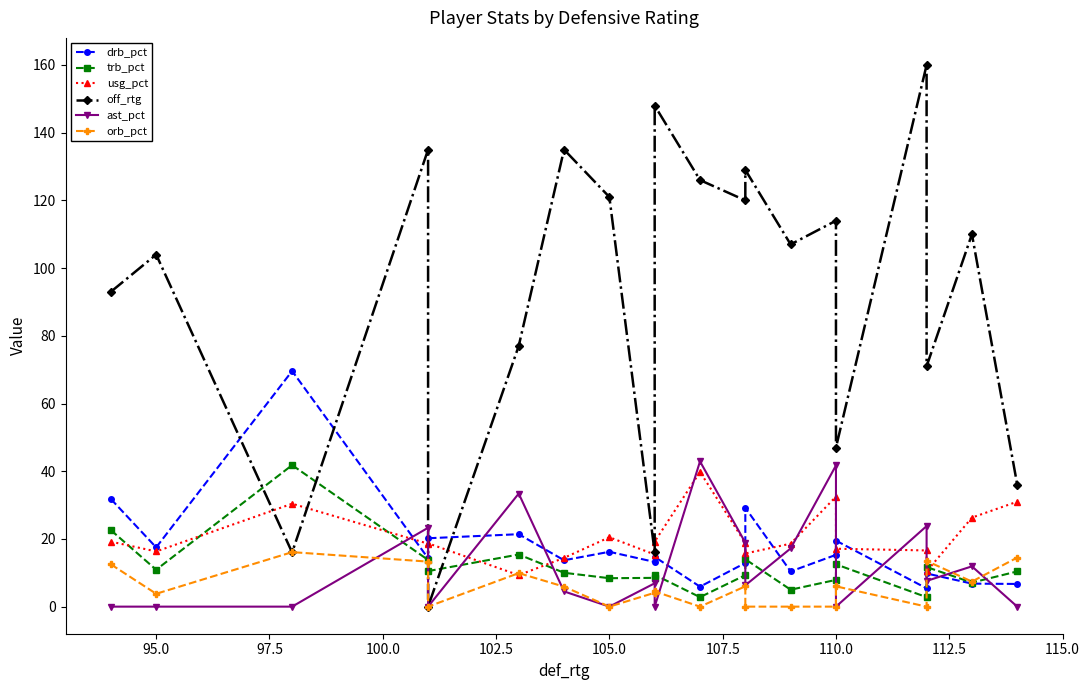

At how many categories does at least one series exceed 95?

12